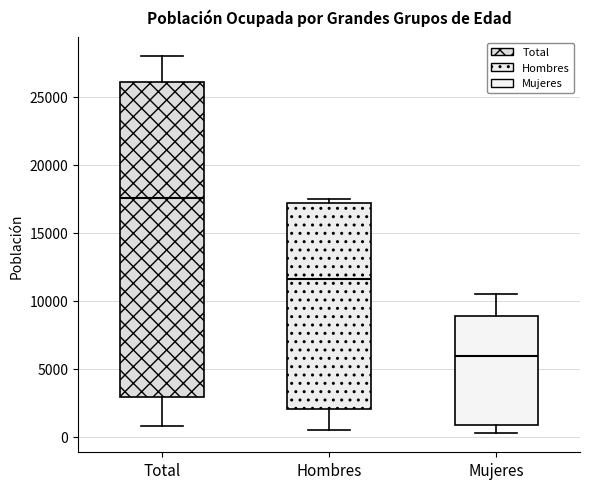

Reading left to right, transcribe this box plot: for each box, give where its median line is, the range the box spans, and where its two whiskers end, as read against the y-axis. The values are not printed on the chart, so give them approximately, as read against the axis.

Total: median 17500, box 3000 to 26000, whiskers 1000 to 28000
Hombres: median 11500, box 2000 to 17000, whiskers 500 to 17500
Mujeres: median 6000, box 1000 to 9000, whiskers 0 to 10500